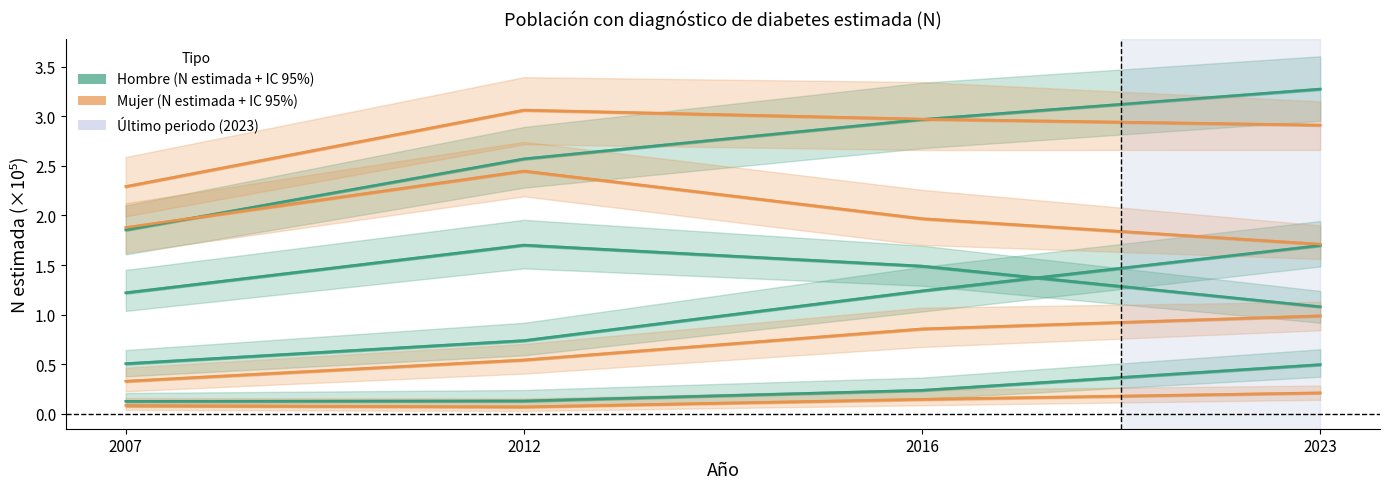

True or false: Mujer – Primarios has a value of 1.2 at 2016.

False